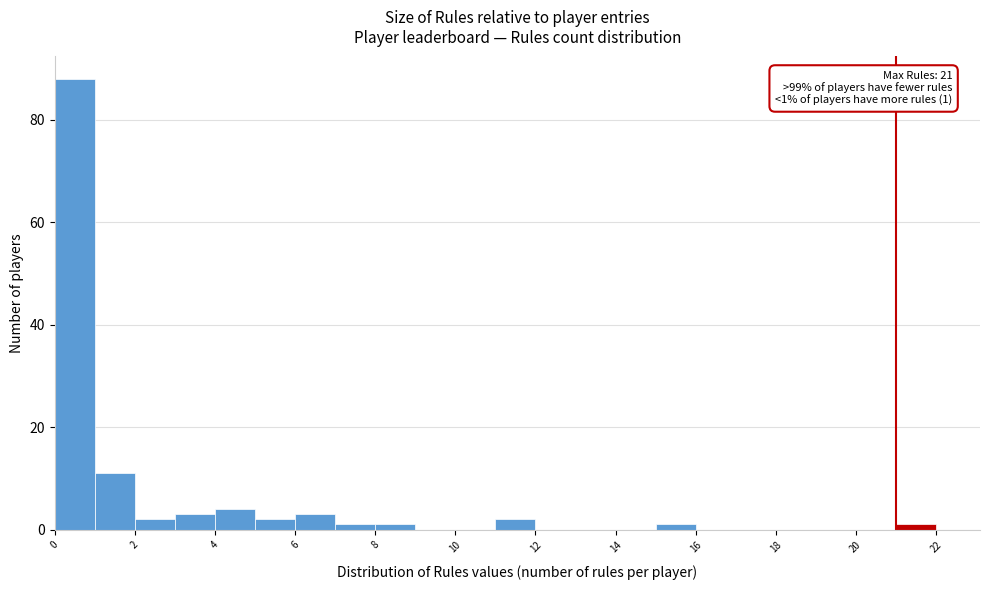

Over which range of the x-axis is the bar tallest?

0 to 1